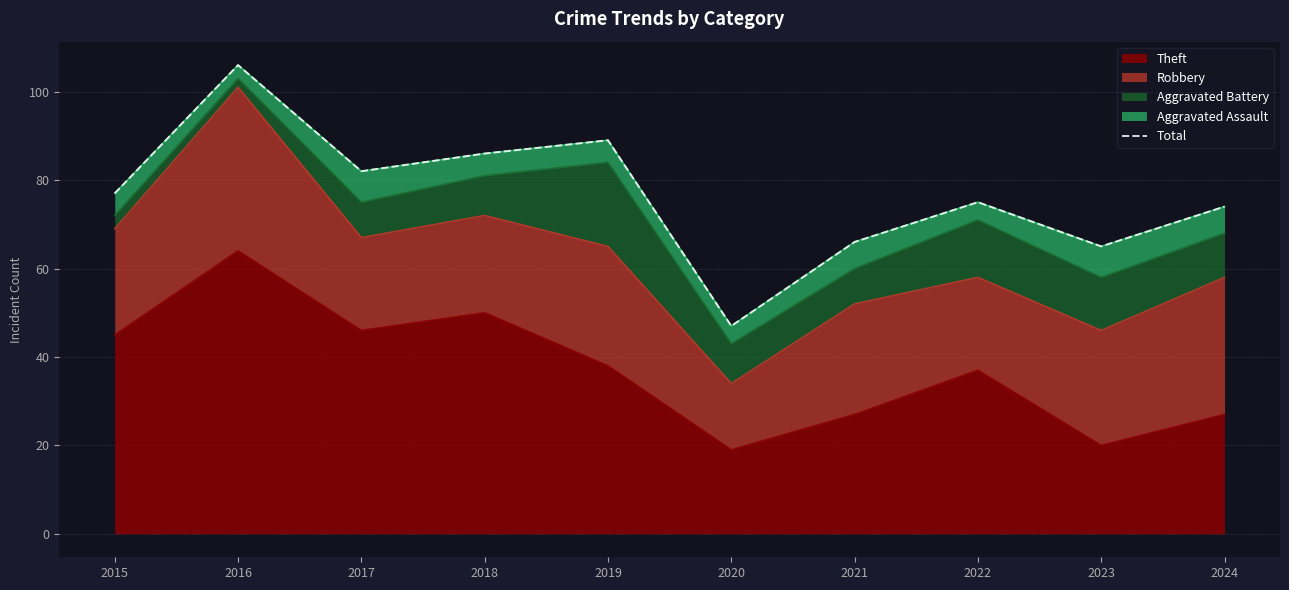

Is it true that the value at 2018 is 86?

True